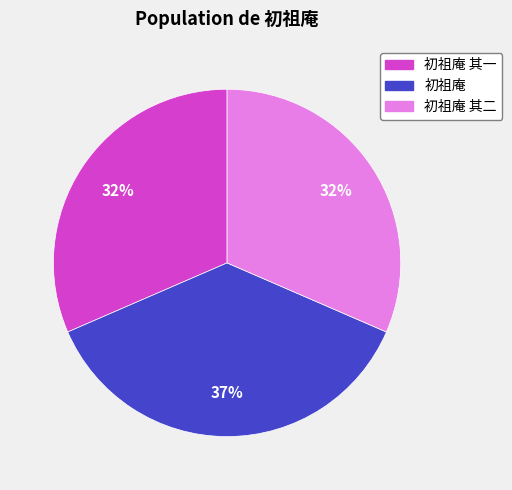

To the nearest percent, what is the difference between the largest and smallest slice percentages?

5%